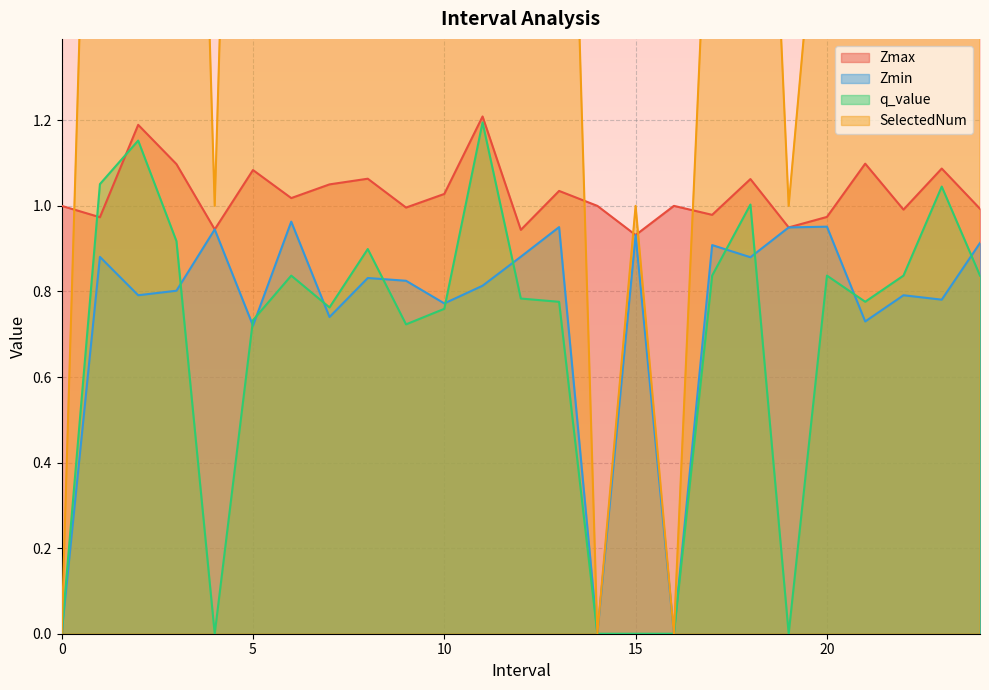

Reading left to right, extract all data points from this chart.

Zmax: 1.0	1.0	1.2	1.1	0.9	1.1	1.0	1.1	1.1	1.0	1.0	1.2	0.9	1.0	1.0	0.9	1.0	1.0	1.1	0.9	1.0	1.1	1.0	1.1	1.0
Zmin: 0.0	0.9	0.8	0.8	0.9	0.7	1.0	0.7	0.8	0.8	0.8	0.8	0.9	1.0	0.0	0.9	0.0	0.9	0.9	0.9	1.0	0.7	0.8	0.8	0.9
q_value: 0.0	1.1	1.2	0.9	0.0	0.7	0.8	0.8	0.9	0.7	0.8	1.2	0.8	0.8	0.0	0.0	0.0	0.8	1.0	0.0	0.8	0.8	0.8	1.0	0.8
SelectedNum: 0.0	3.0	7.0	4.0	1.0	4.0	2.0	4.0	3.0	3.0	3.0	4.0	3.0	3.0	0.0	1.0	0.0	2.0	3.0	1.0	2.0	5.0	2.0	5.0	2.0